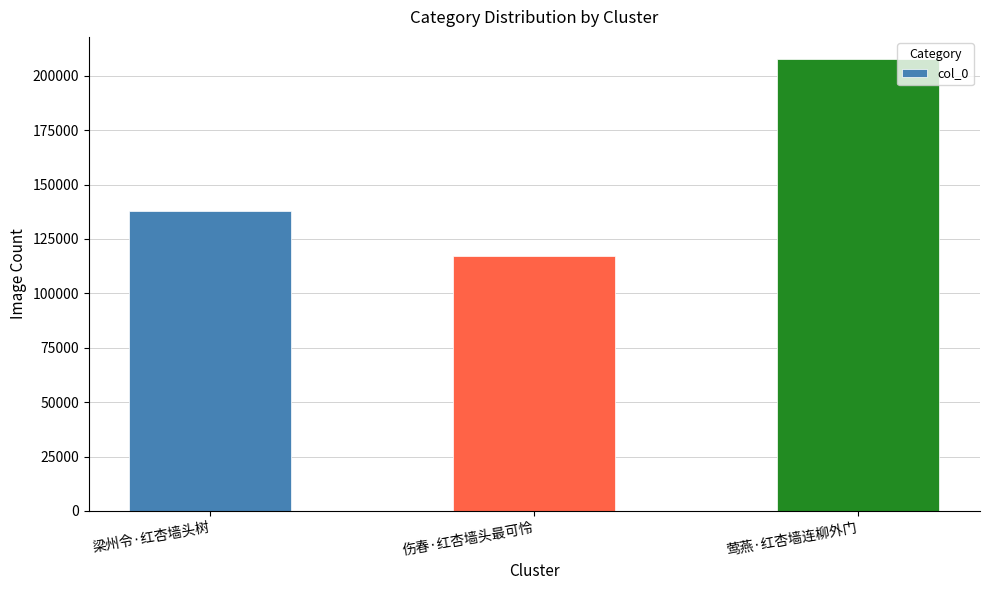

Reading left to right, transcribe all the data shown in this chart.

137645	117114	207496